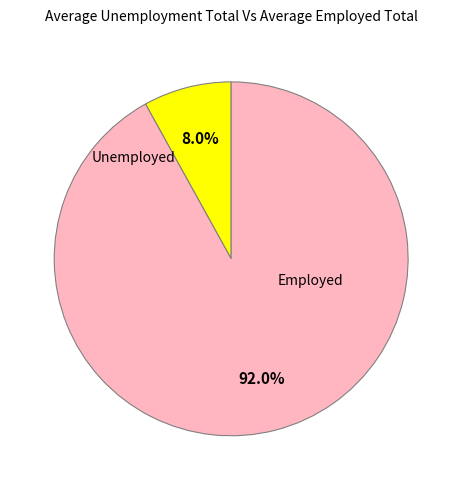

How many slices are in this pie chart?

2